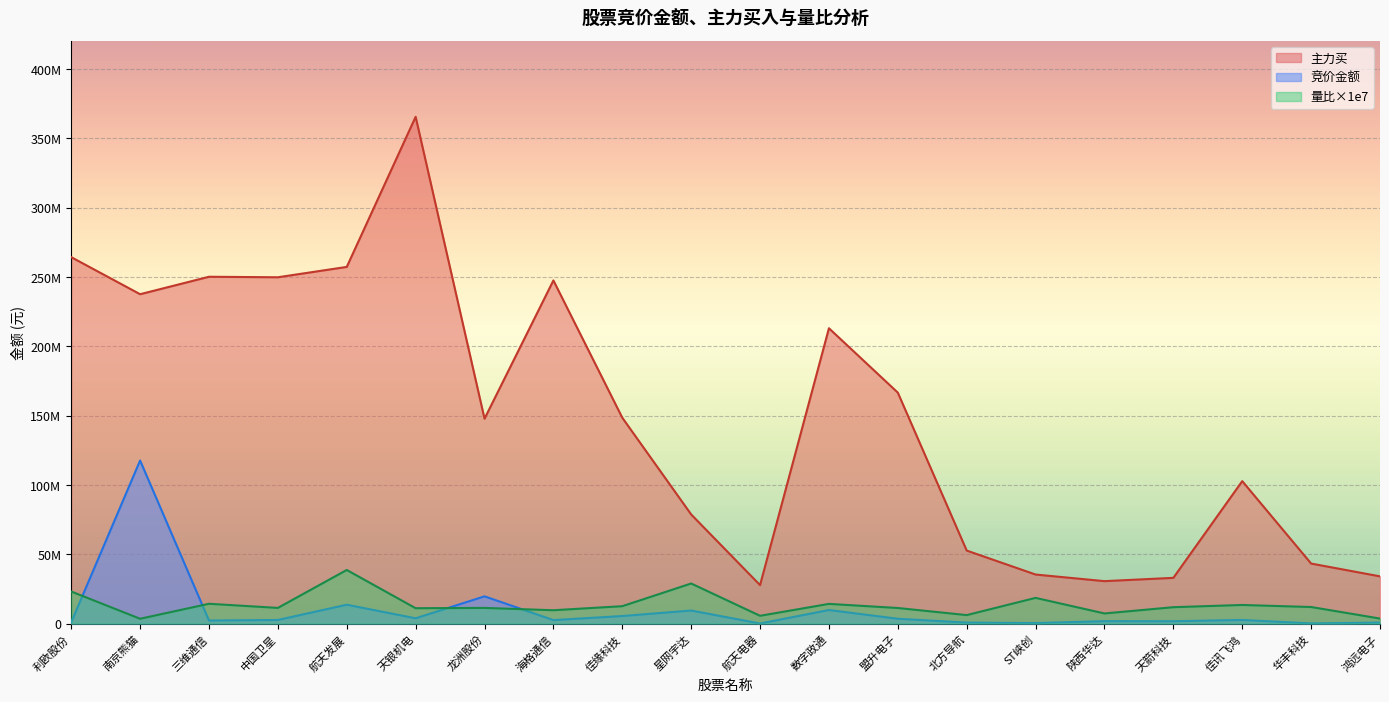

How many data points in 主力买 are above 148450698?

9